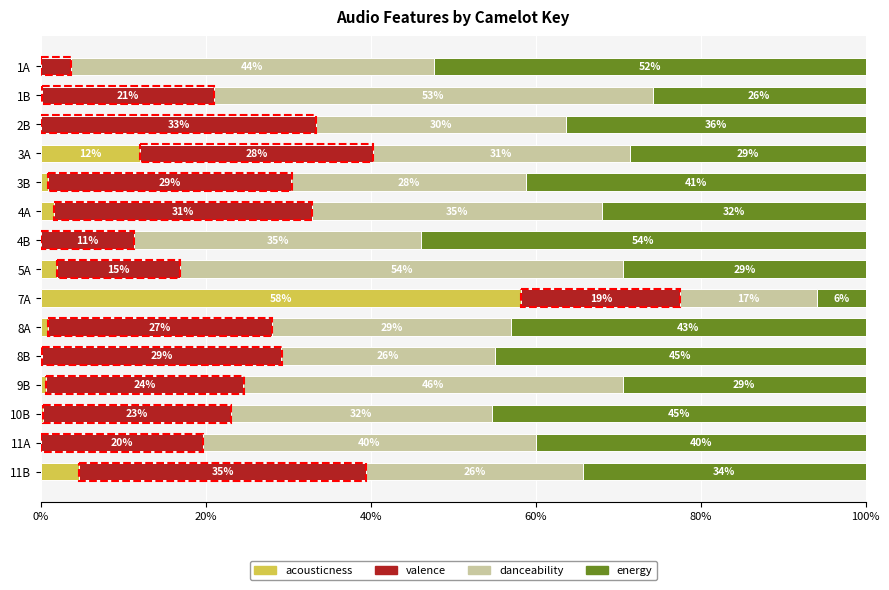

What is the total value across all series at 9B?

100.0